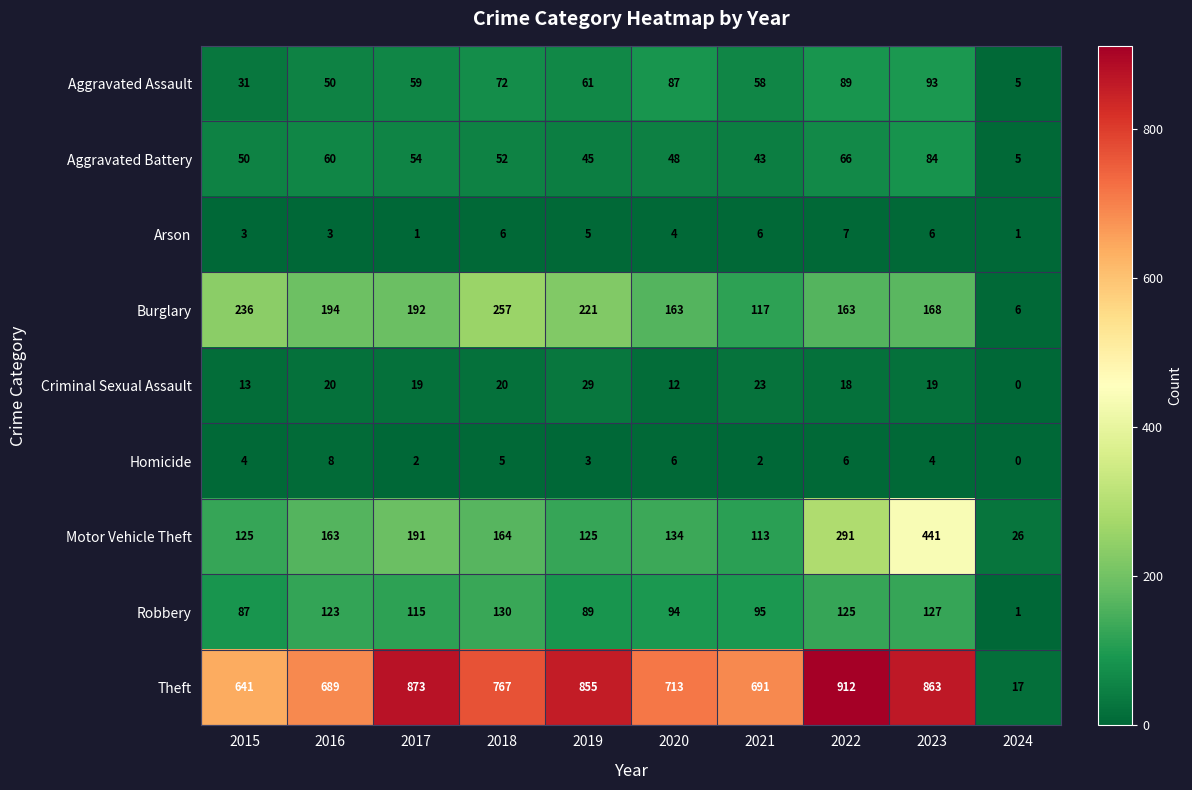

Is it true that Aggravated Battery equals 23 at 2023?

False